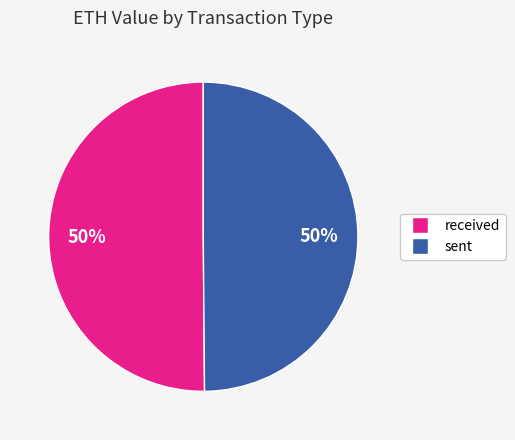

To the nearest percent, what is the average slice percentage?

50%